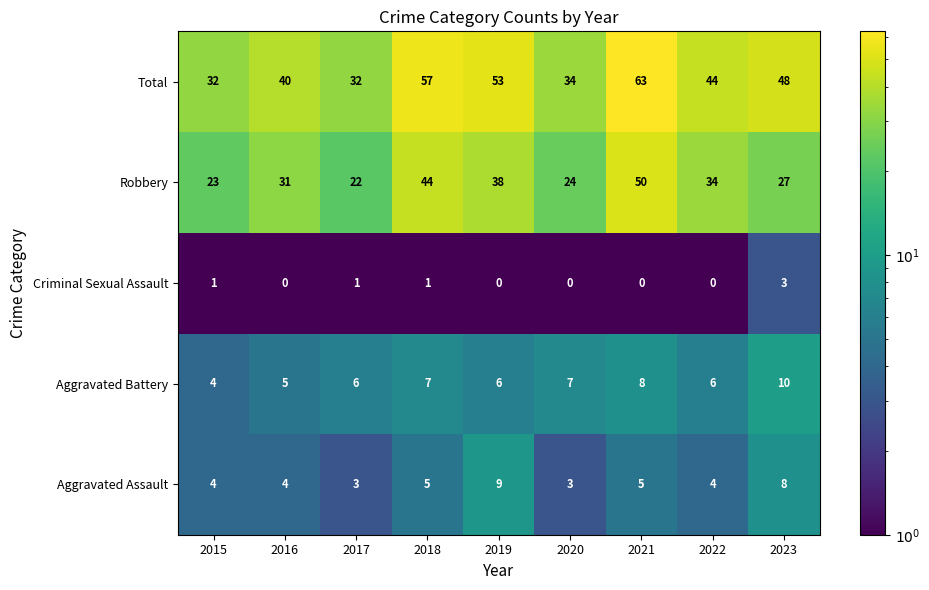

Which category has the highest value in the Aggravated Assault series?

2019